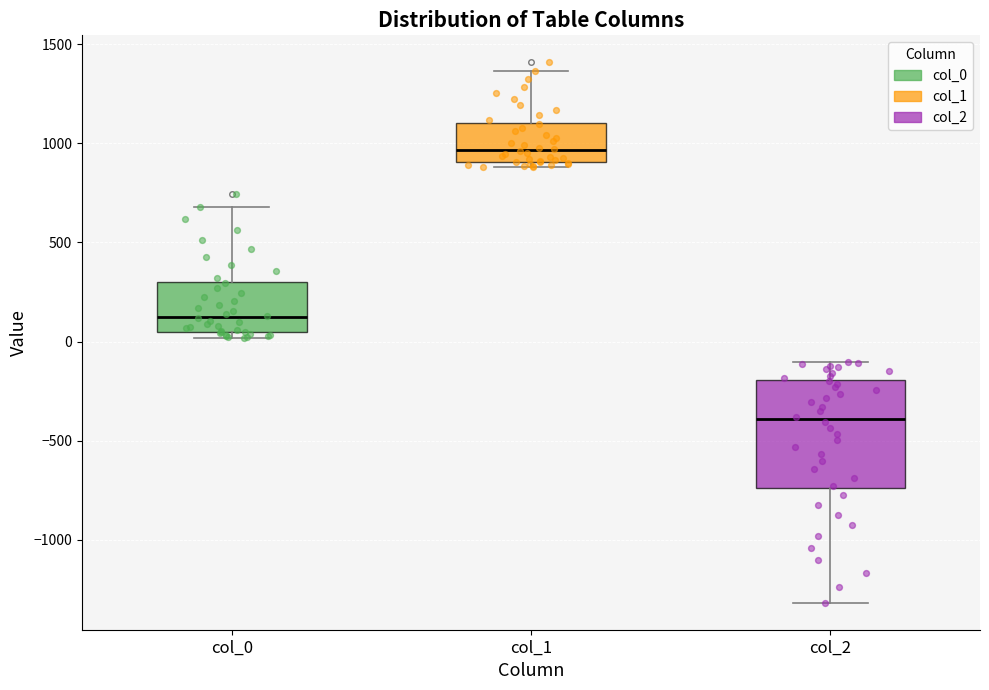

Reading left to right, transcribe this box plot: for each box, give where its median line is, the range the box spans, and where its two whiskers end, as read against the y-axis. The values are not printed on the chart, so give them approximately, as read against the axis.

col_0: median 100, box 50 to 300, whiskers 0 to 700
col_1: median 950, box 900 to 1100, whiskers 900 (just below the box's lower edge) to 1350
col_2: median -400, box -750 to -200, whiskers -1300 to -100